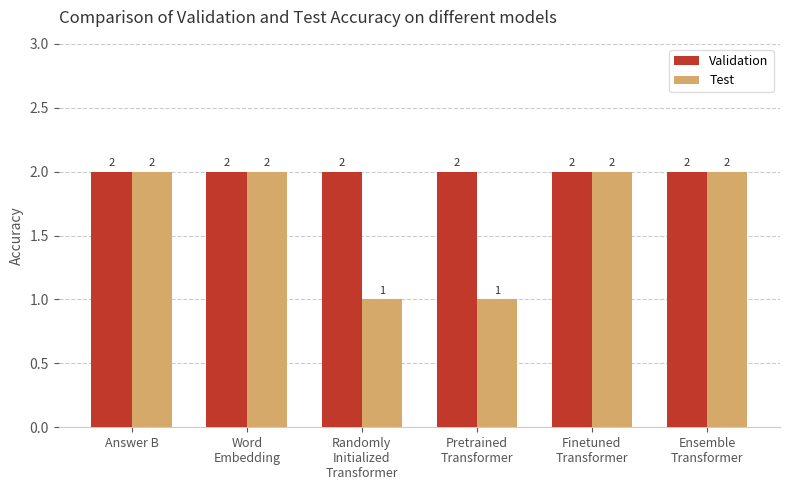

What is the minimum value shown in the chart?

1